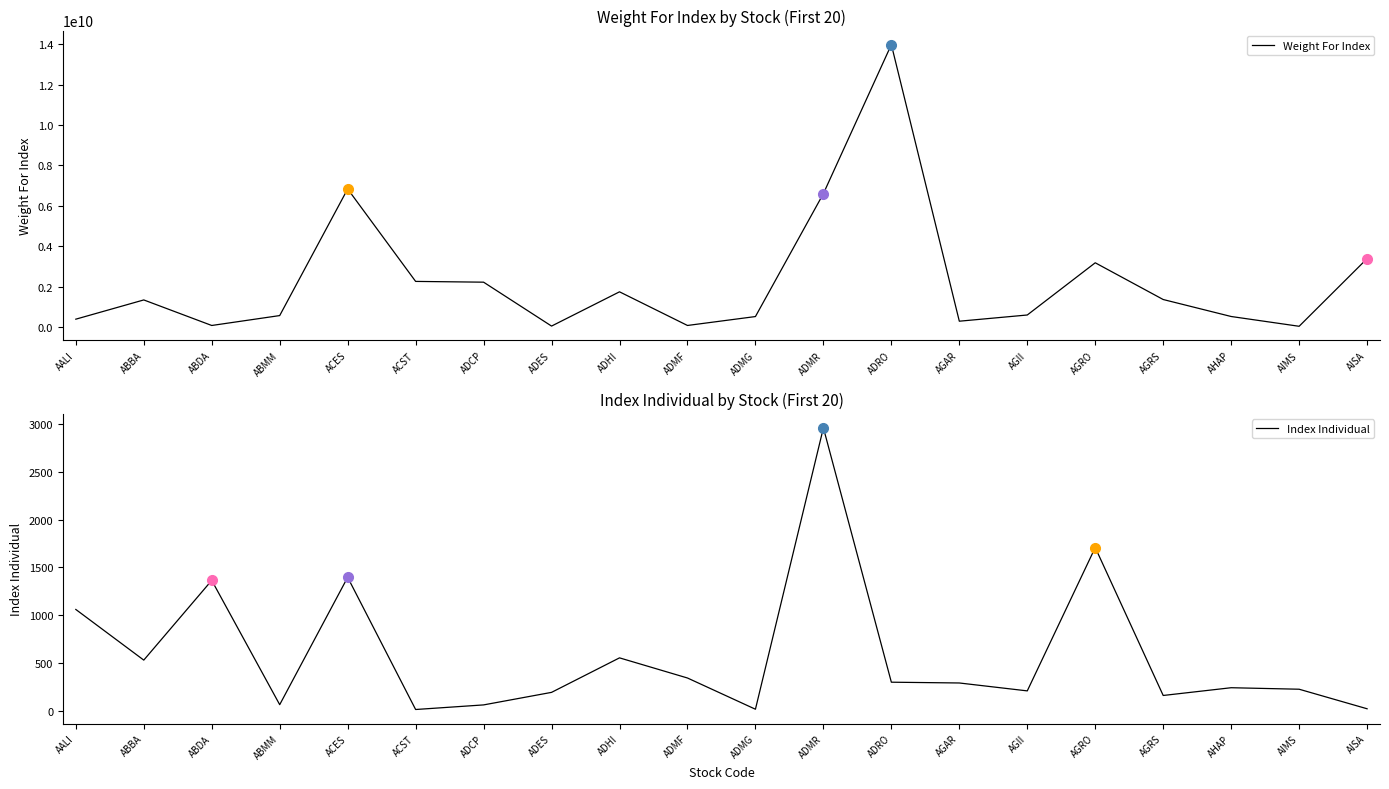

Reading left to right, transcribe all the data shown in this chart.

Weight For Index: AALI=390711732.0	ABBA=1342926643.0	ABDA=78594126.0	ABMM=568803889.0	ACES=6835990000.0	ACST=2259981028.0	ADCP=2222222220.0	ADES=48961434.0	ADHI=1744816194.0	ADMF=79100000.0	ADMG=520372225.0	ADMR=6606584770.0	ADRO=13981063990.0	AGAR=290200000.0	AGII=597385368.0	AGRO=3182083714.0	AGRS=1363565056.0	AHAP=523026000.0	AIMS=38786000.0	AISA=3387632840.0
Index Individual: AALI=1060.1	ABBA=530.2	ABDA=1364.1	ABMM=64.0	ACES=1396.3	ACST=13.4	ADCP=61.5	ADES=192.7	ADHI=553.7	ADMF=343.0	ADMG=16.3	ADMR=2960.0	ADRO=299.1	AGAR=290.9	AGII=208.2	AGRO=1707.8	AGRS=160.2	AHAP=241.3	AIMS=225.6	AISA=21.1